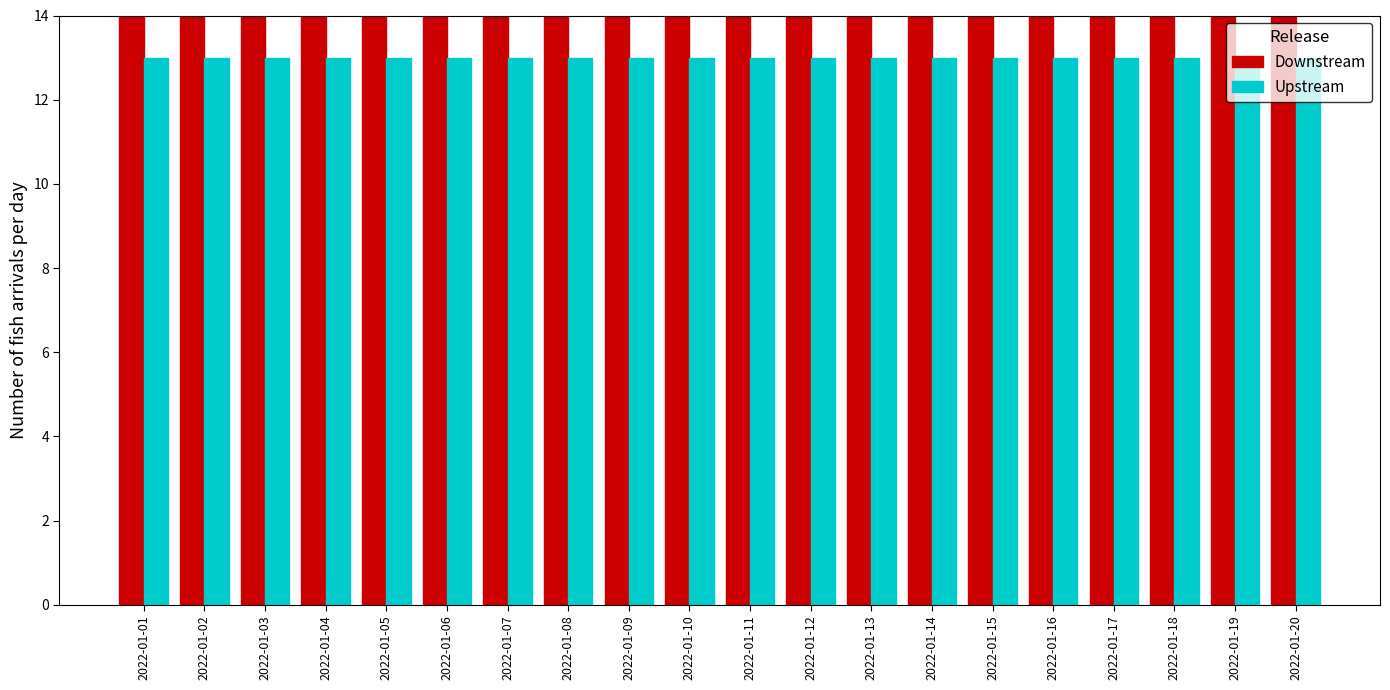

True or false: Upstream has a value of 13.0 at 2022-01-11.

True